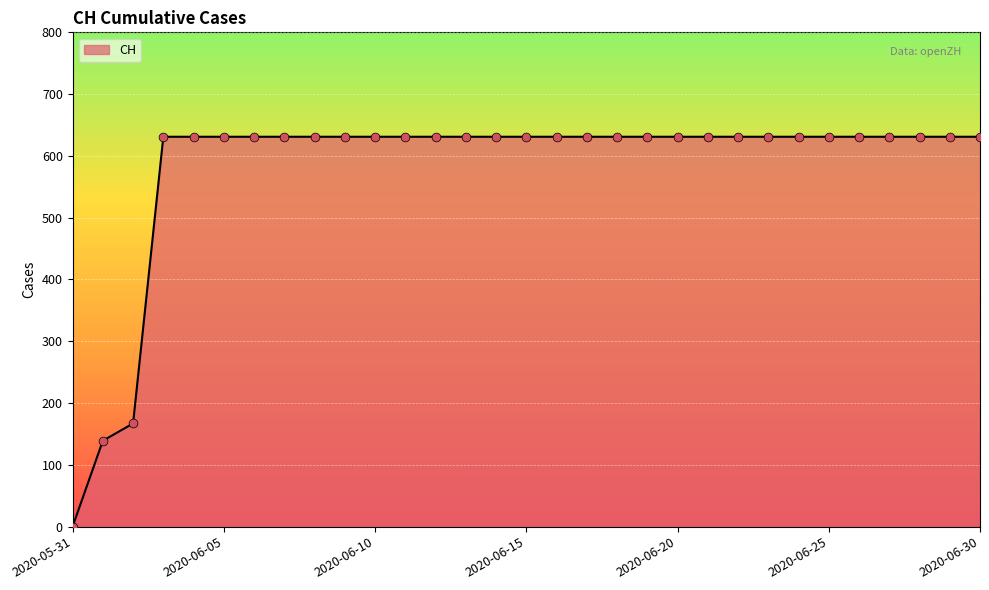

What is the difference between the maximum and minimum values?

631